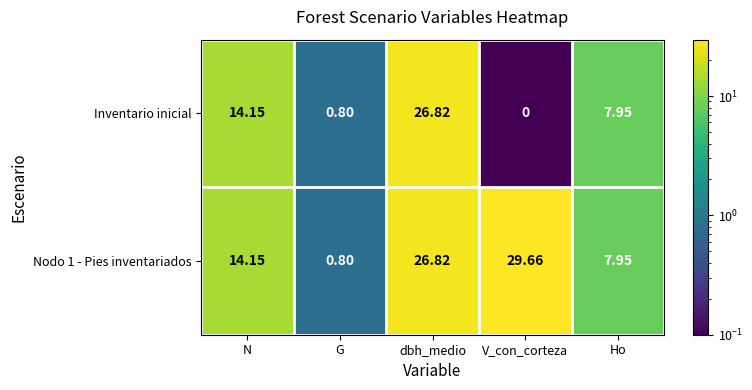

Which category has the lowest value across all series?

V_con_corteza